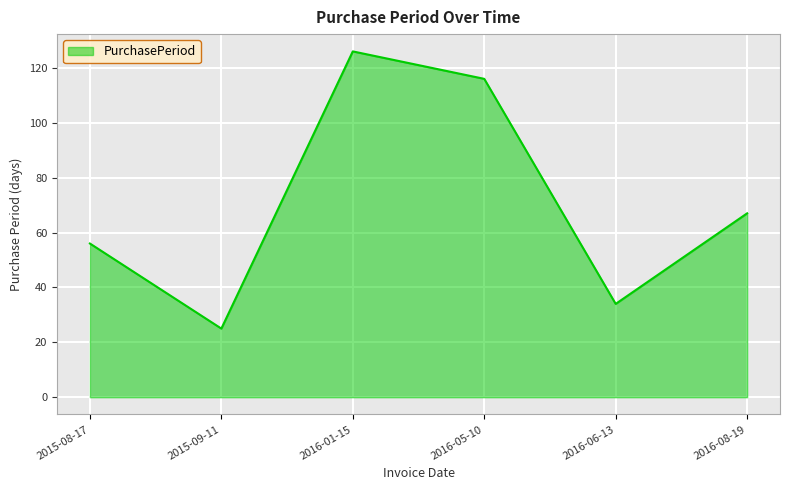

Does the chart display data point markers on the line(s)?

No